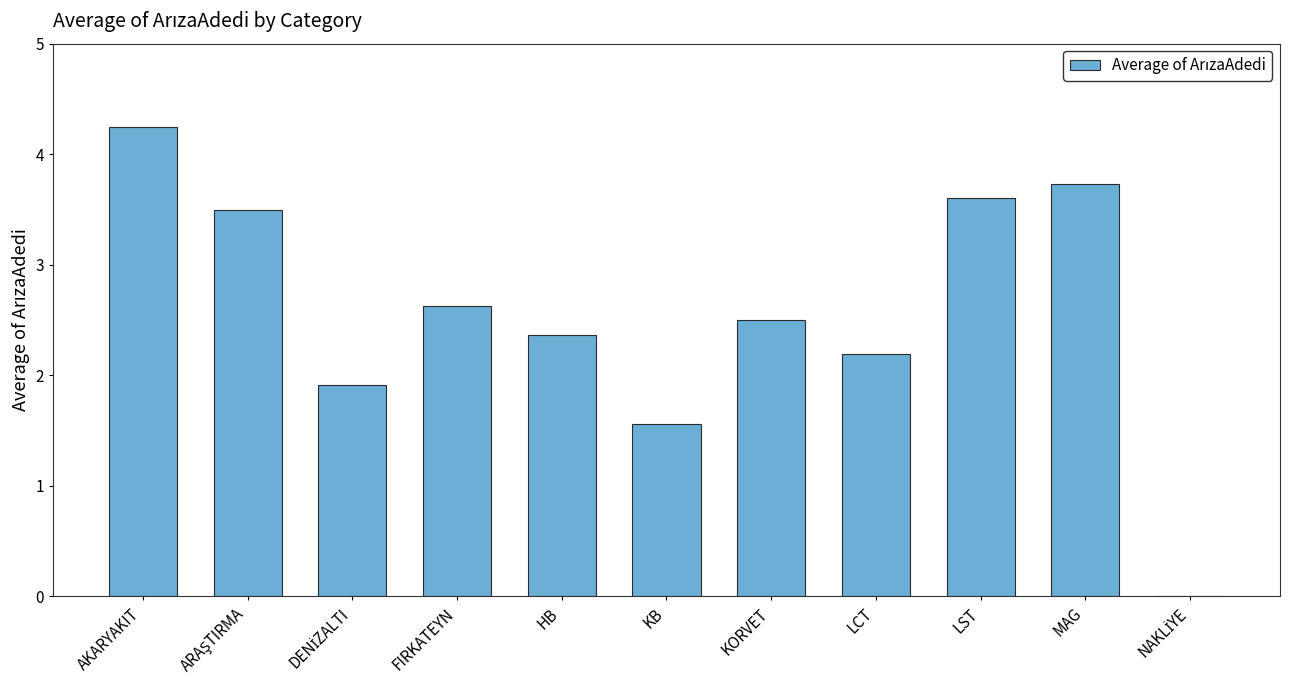

Count the number of data series in this chart.

1